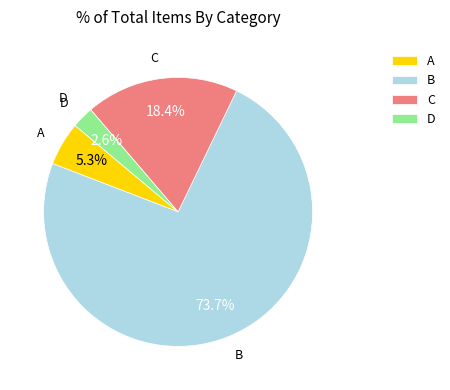

The C slice represents 1% of the pie. True or false?

False